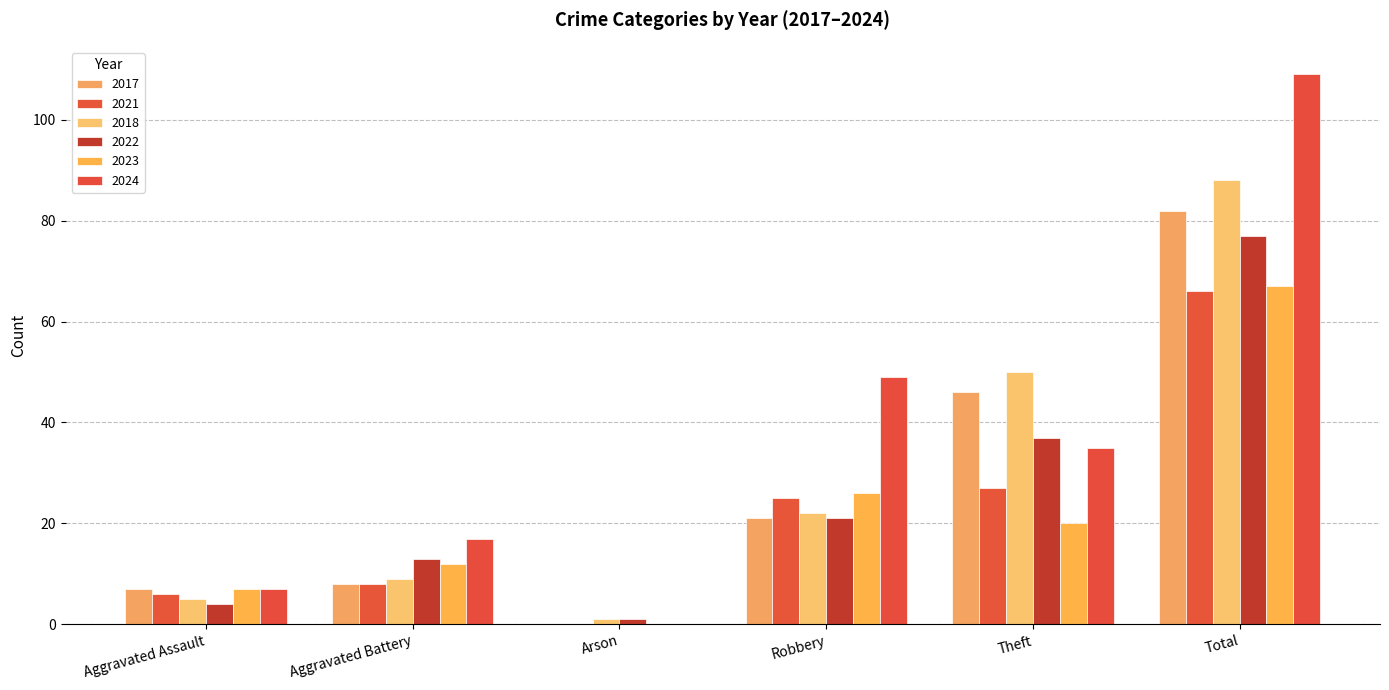

What is the total value across all series at Aggravated Battery?

67